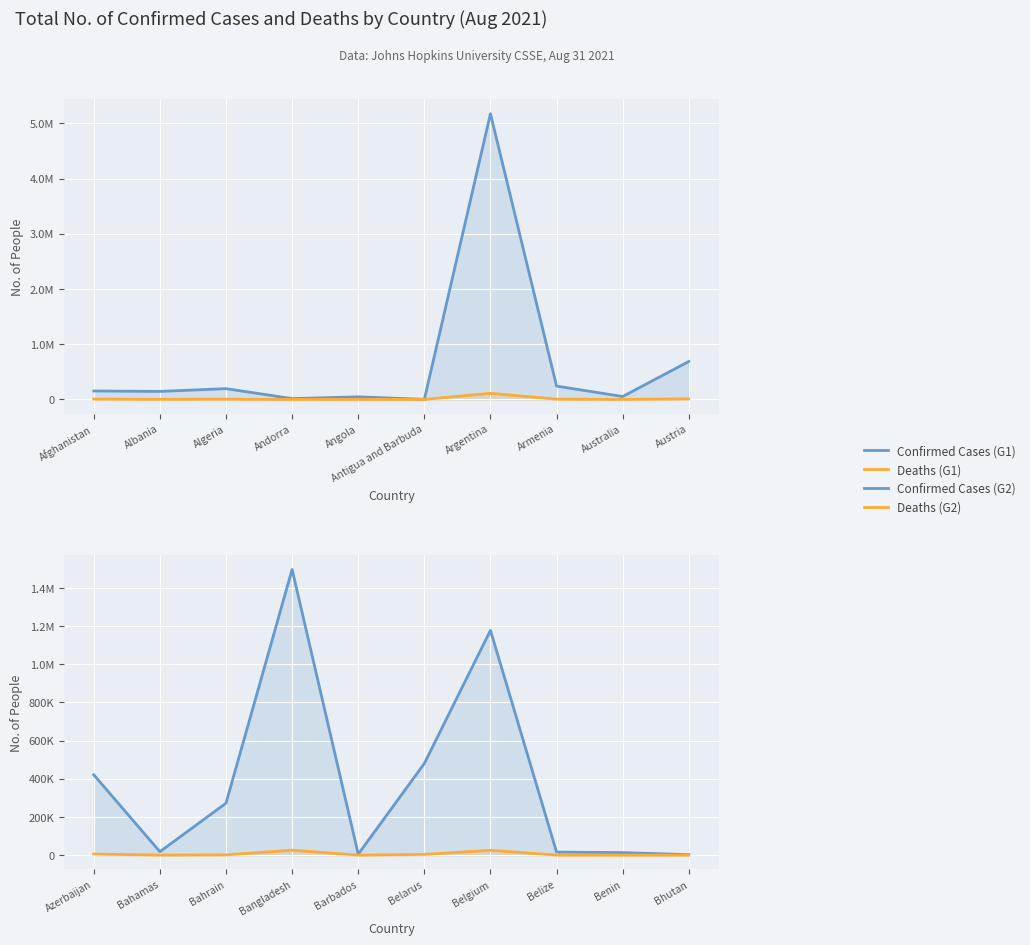

How many data points does each series have?

10